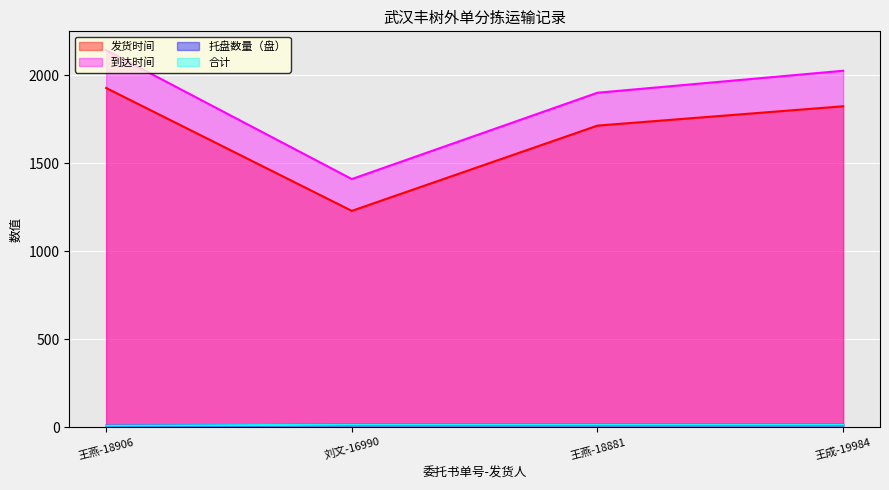

Does the chart display data point markers on the line(s)?

No